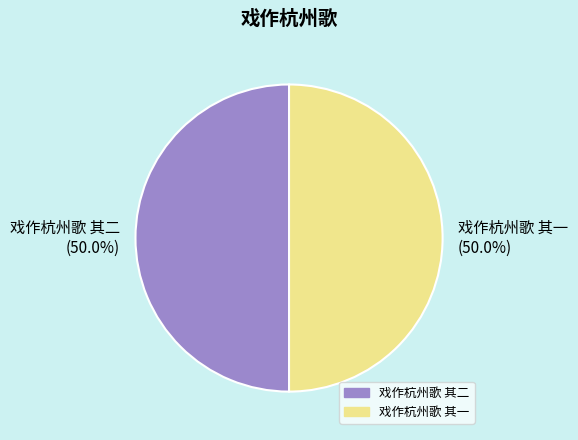

To the nearest percent, what is the average slice percentage?

50%